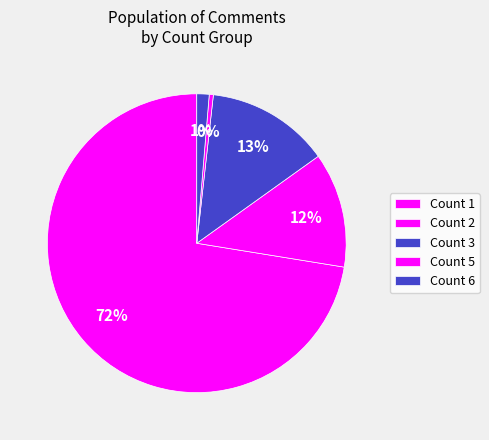

Count the number of slices in the pie.

5